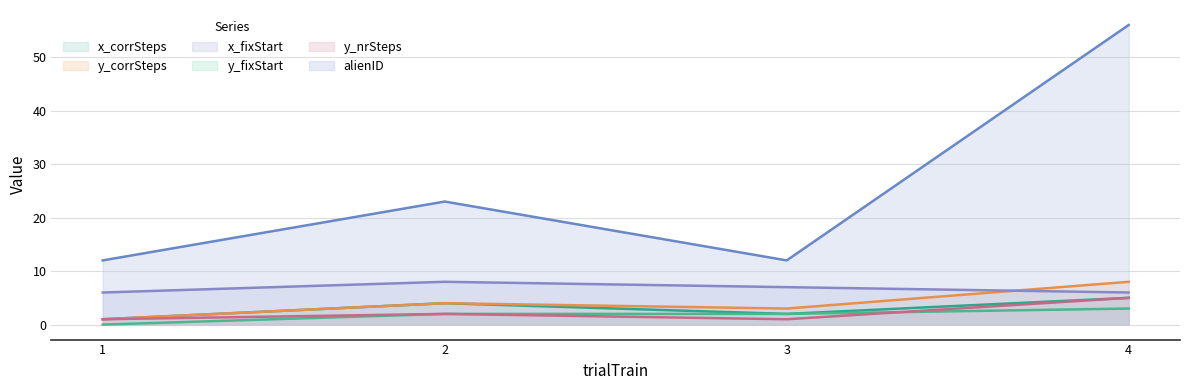

Is it true that x_fixStart equals 11 at 4?

False